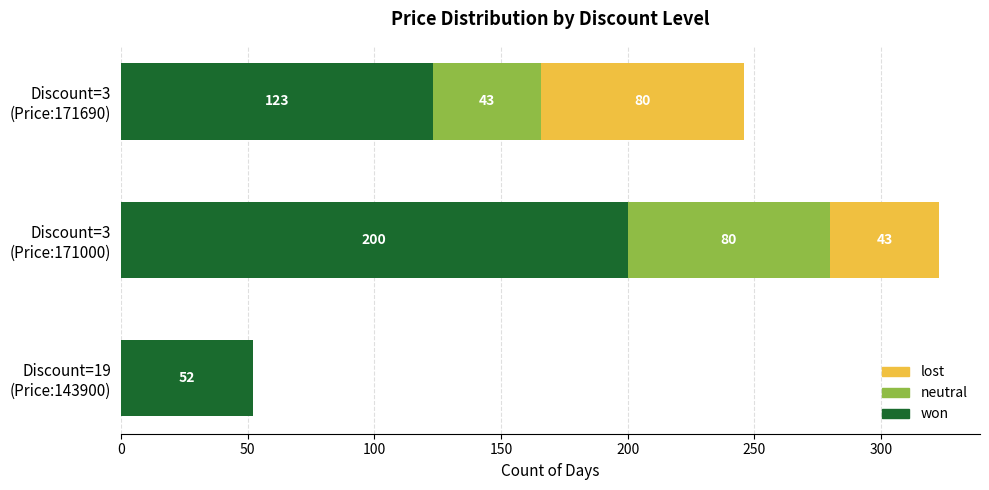

What is the maximum value for won?

200